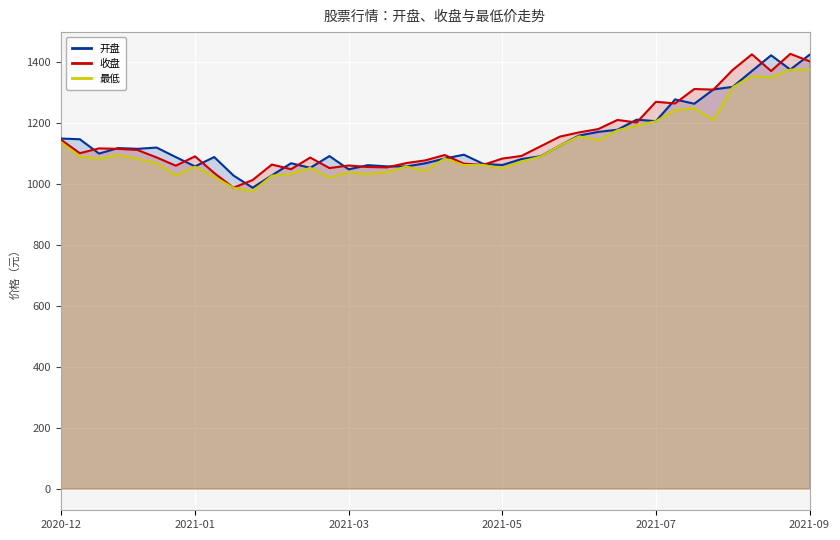

The 最低 series shows 1784.7 at 8. True or false?

False